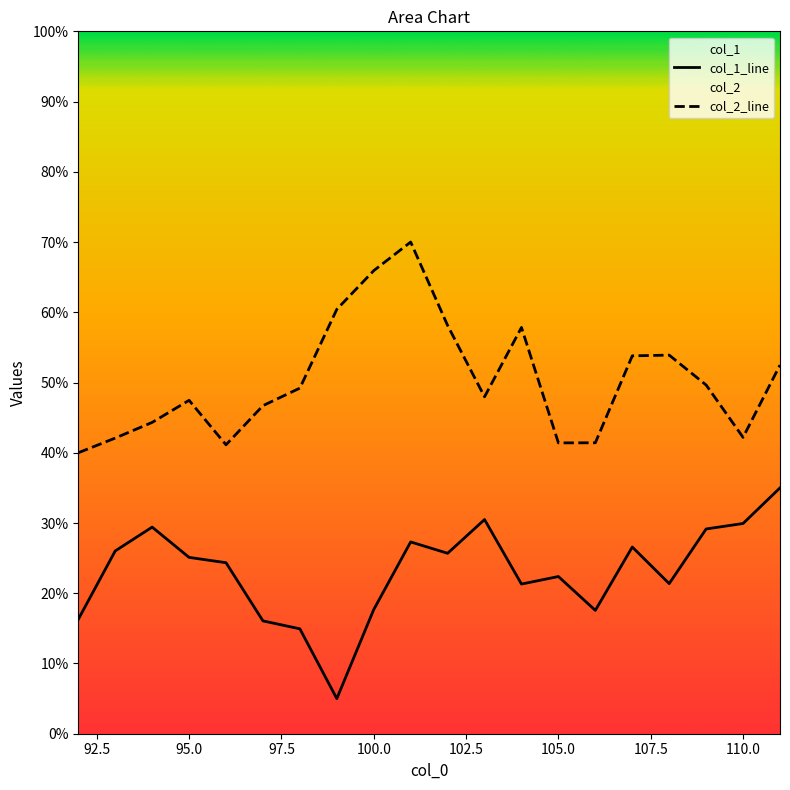

How many series are shown in this chart?

2